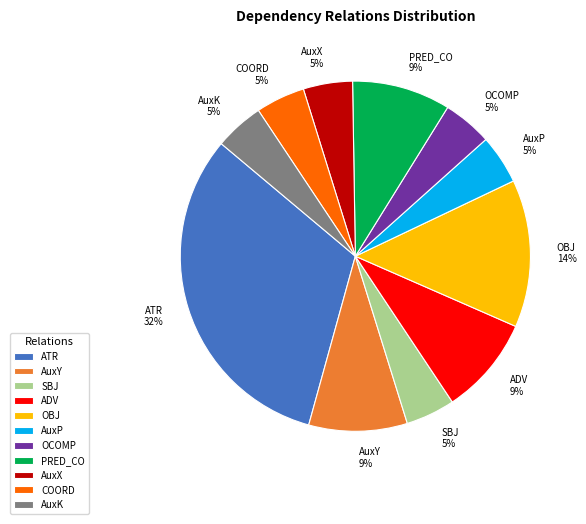

How many segments does this pie chart have?

11